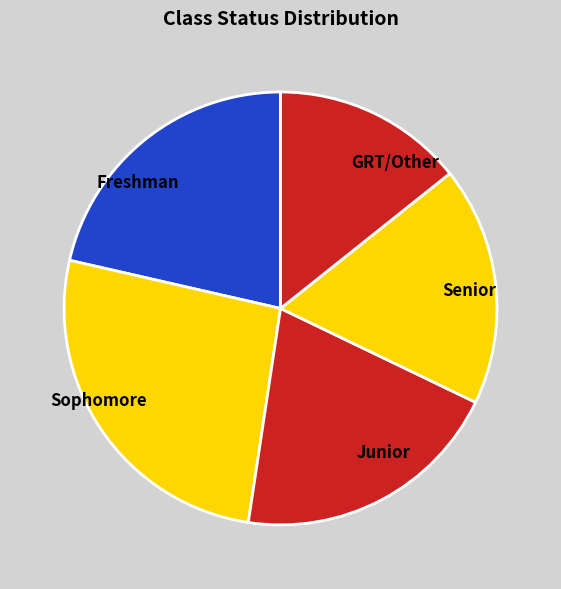

Is it true that GRT/Other is 14% of the pie?

True